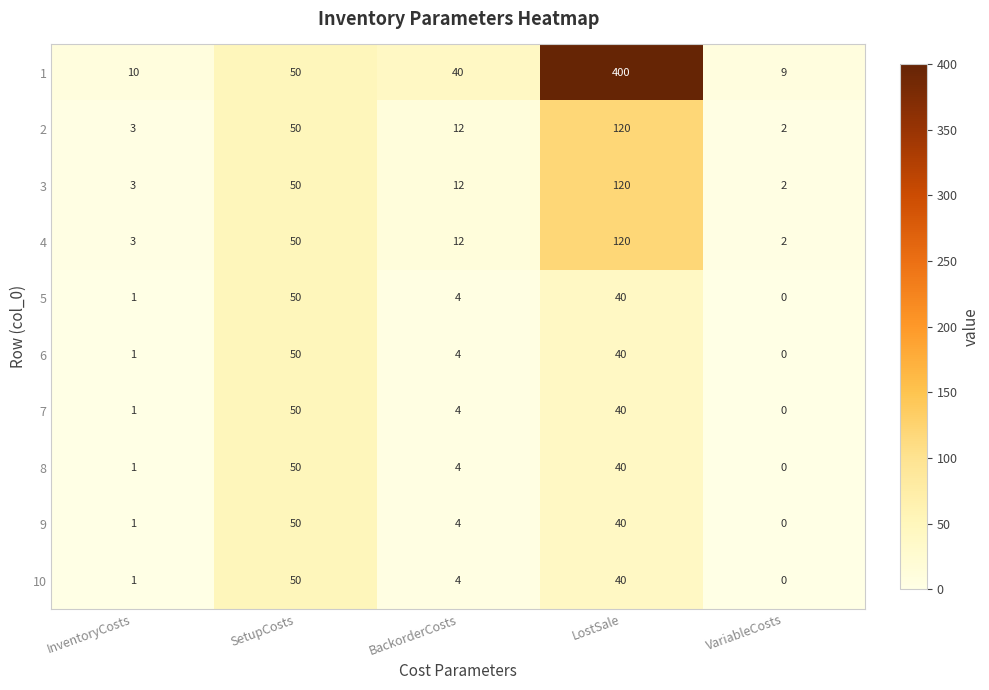

The 4 series shows 12 at BackorderCosts. True or false?

True